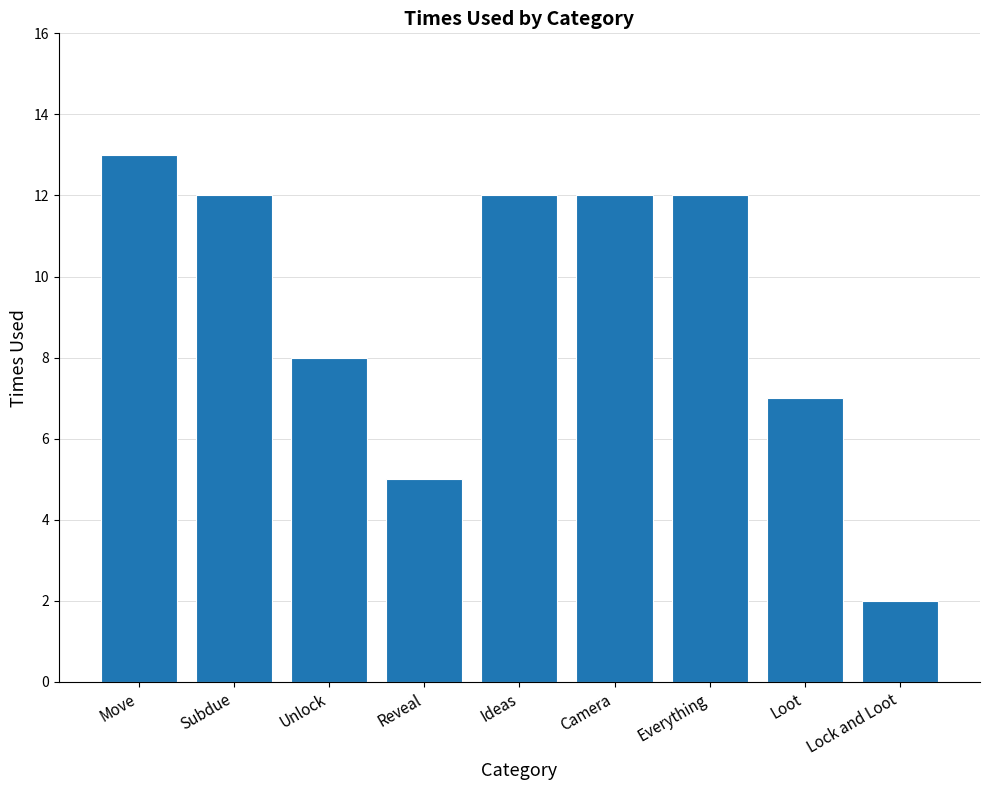

What is the change in value from Reveal to Loot?

+2